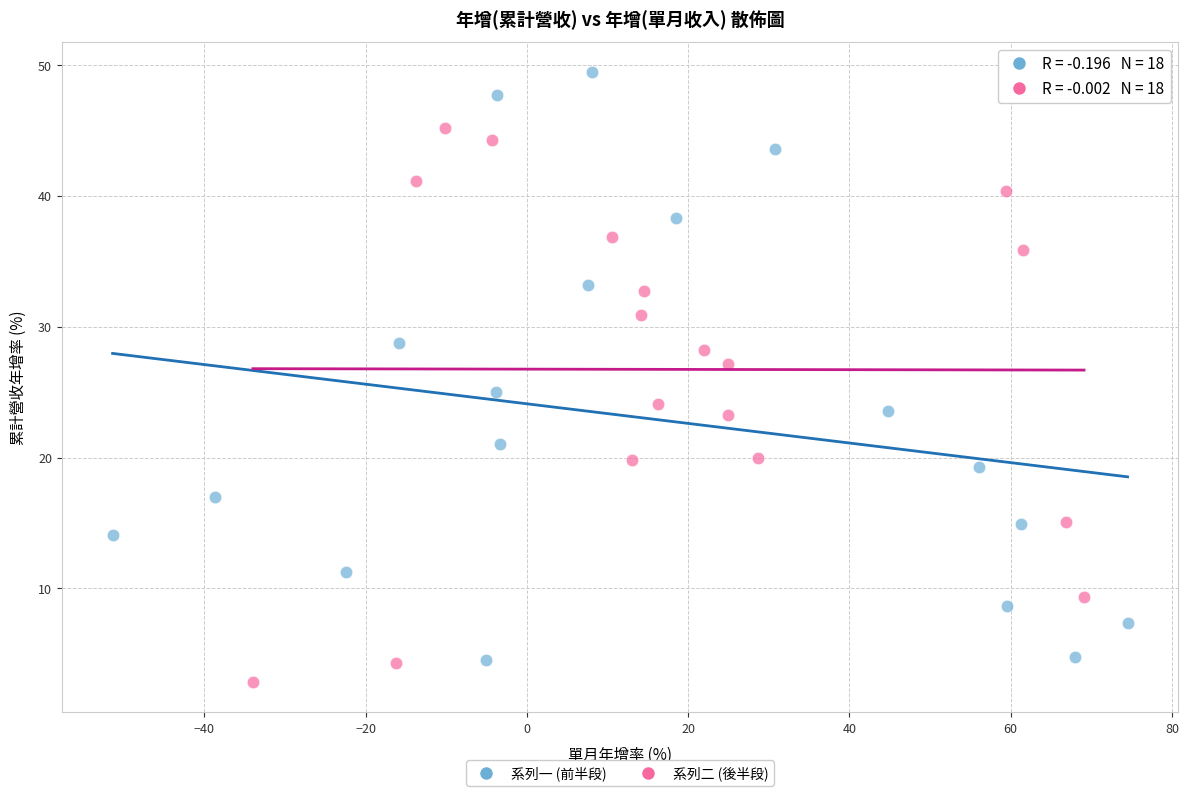

Which series reaches the maximum Y coordinate?

系列一 (前半段)